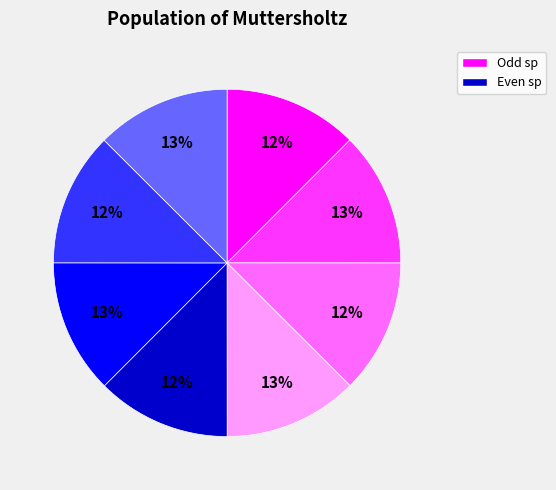

Does any single category account for the majority?

No